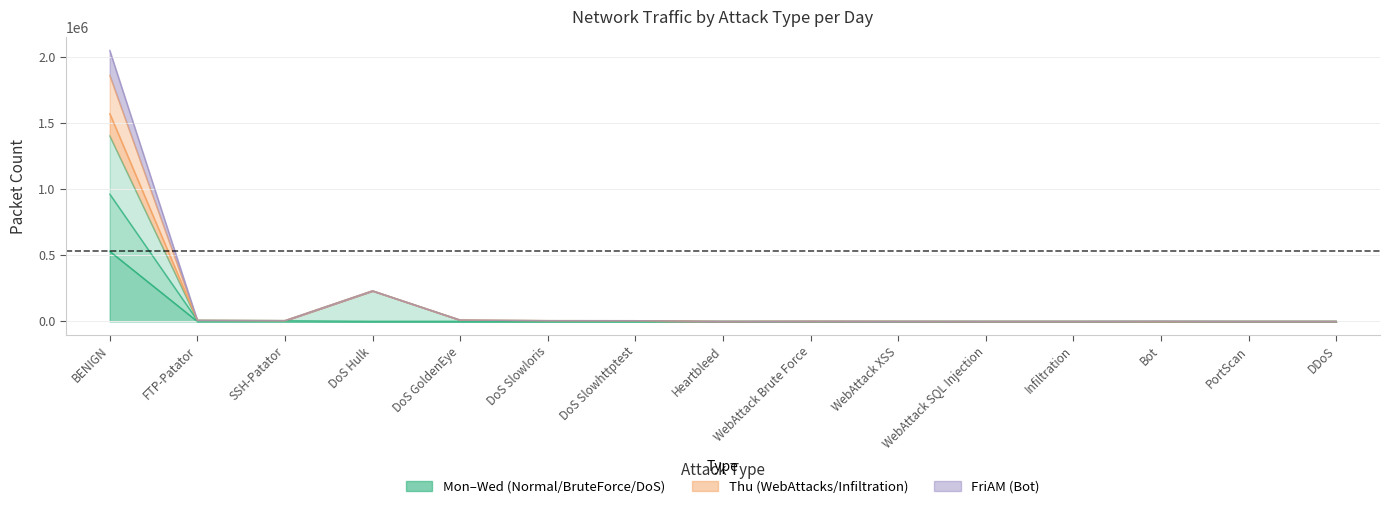

The value of Mon-Normal at DoS Slowhttptest is 0. True or false?

True